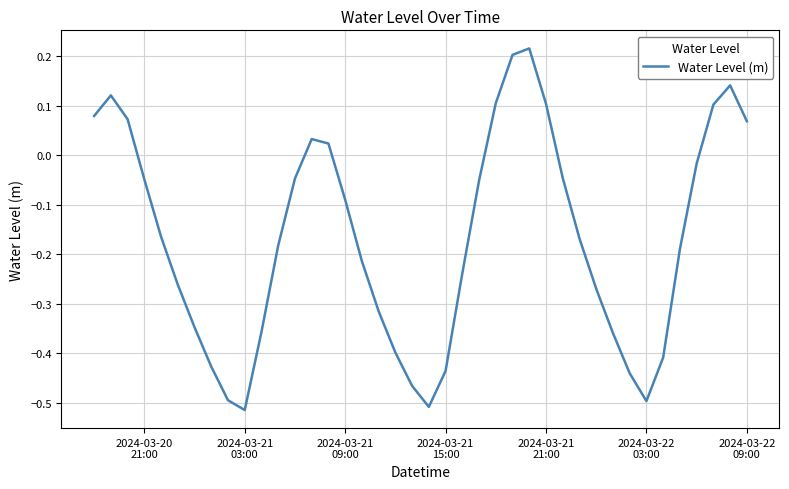

What is the sum of all values?

-6.7